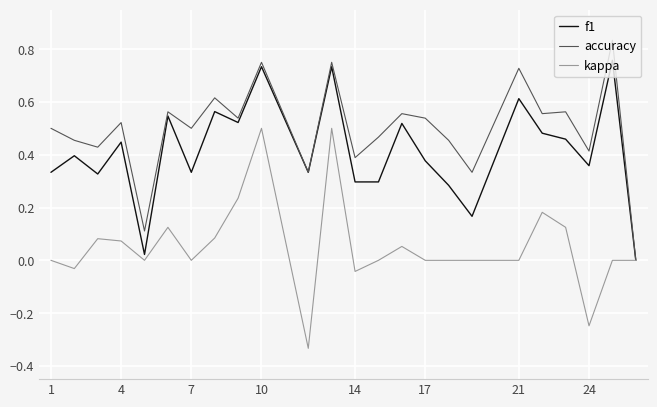

Which series has the largest total across all categories?

accuracy